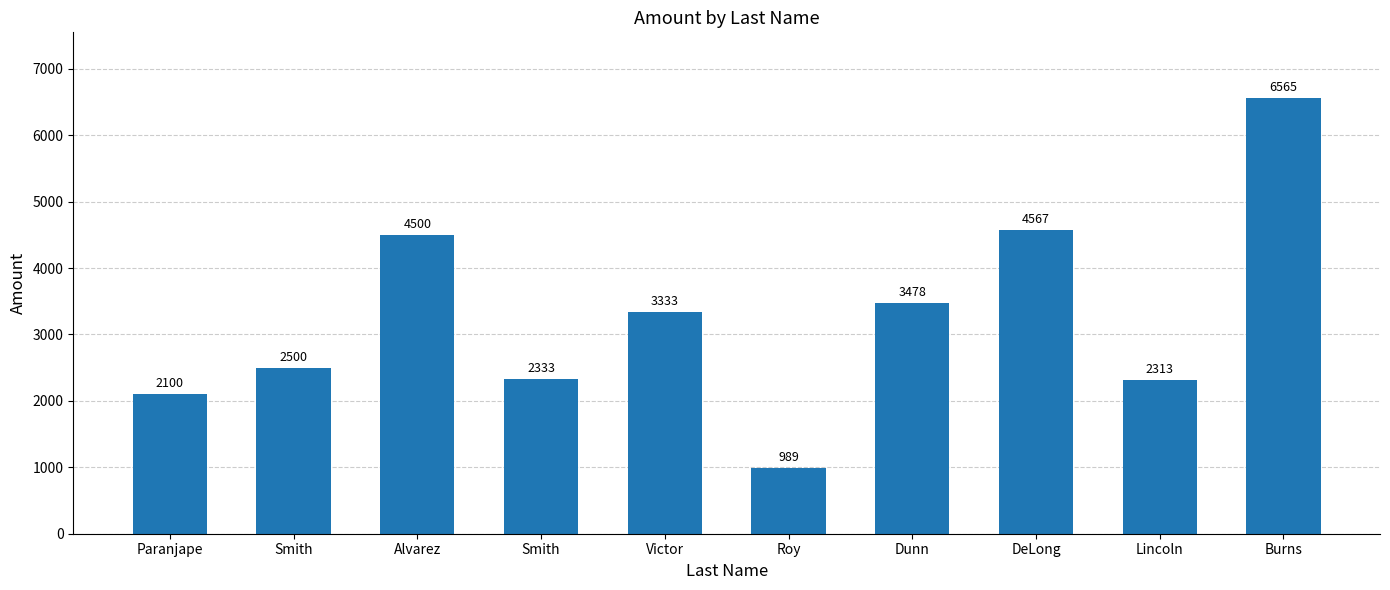

How many series are shown in this chart?

1